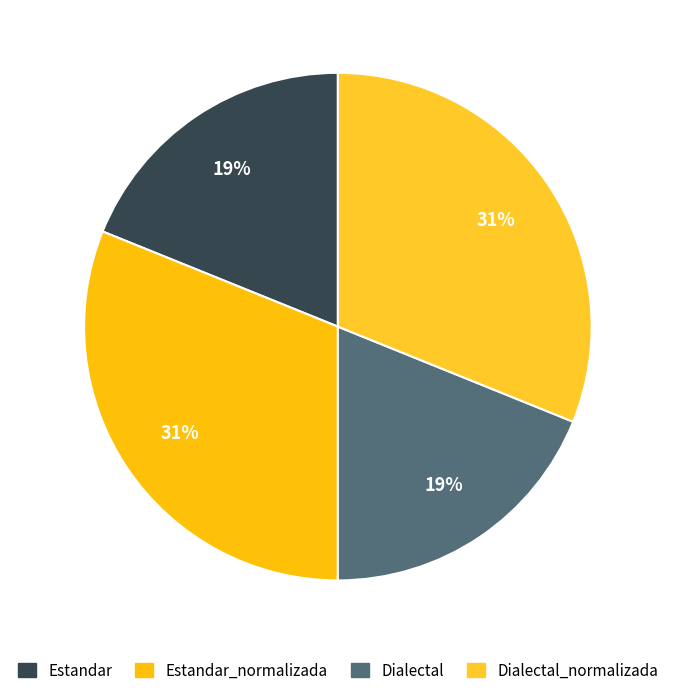

Rank the categories by value from lowest to highest.

Estandar, Dialectal, Estandar_normalizada, Dialectal_normalizada